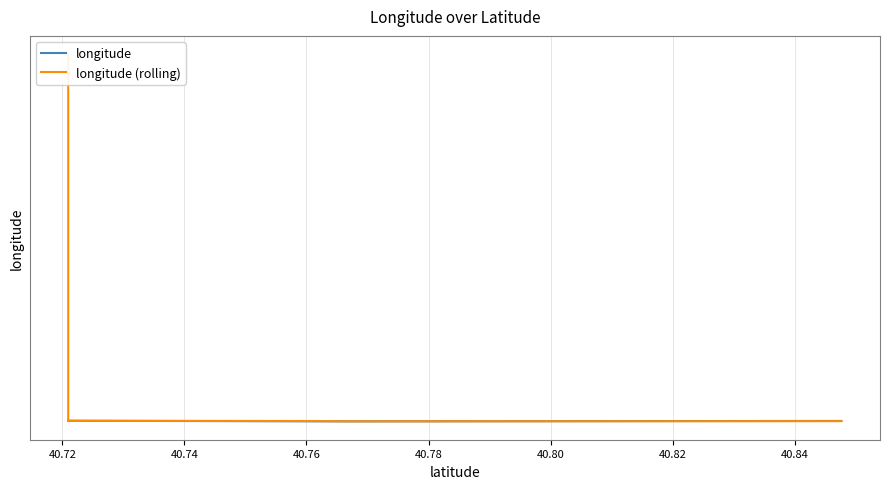

What are all the series names shown in the legend?

longitude, longitude (rolling)